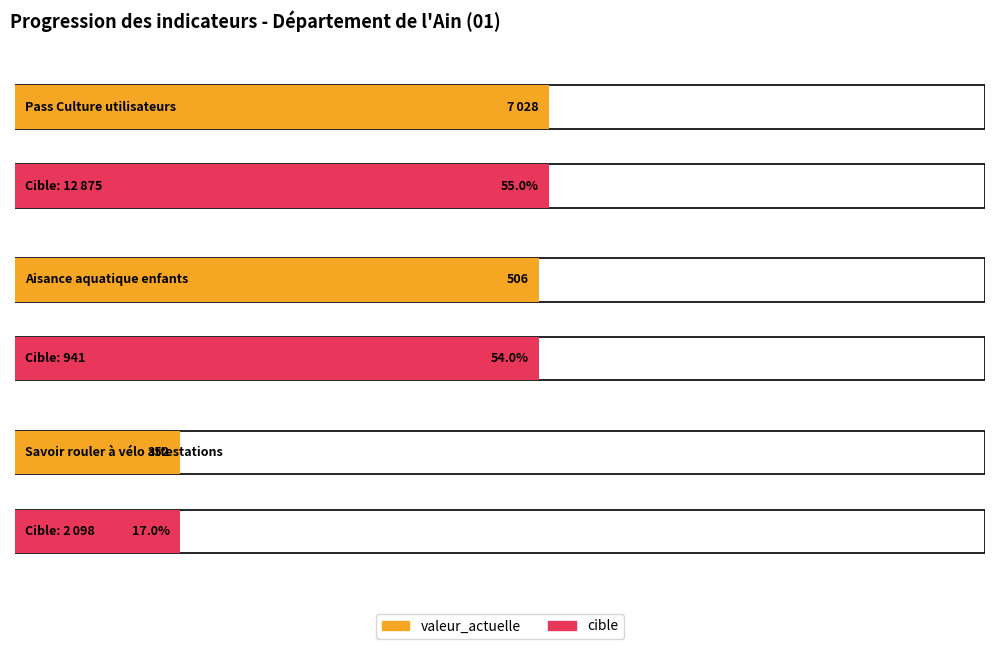

How many categories are shown in the chart?

3